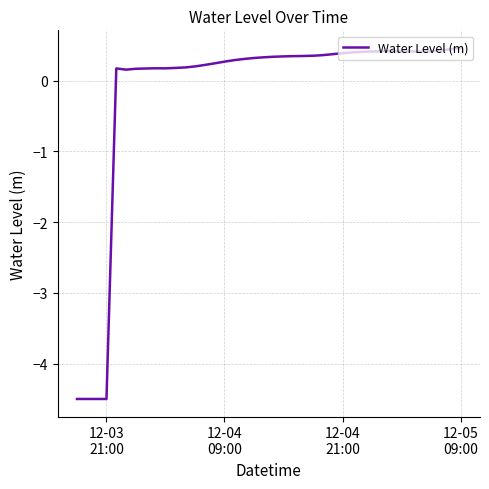

What is the difference between the maximum and minimum values?

5.0